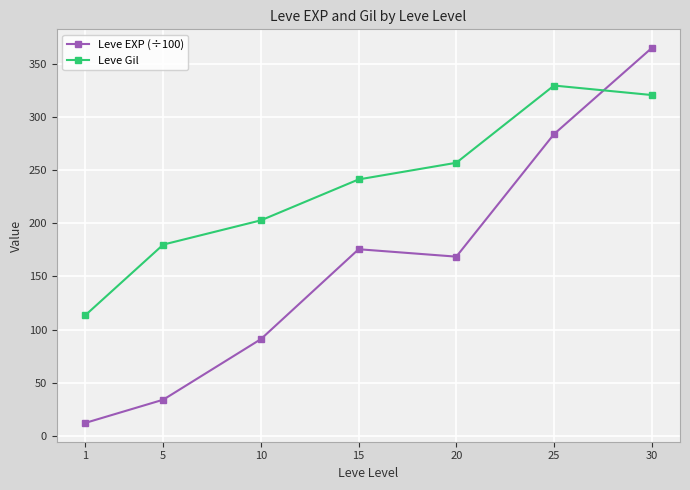

How many distinct data groups are displayed?

2